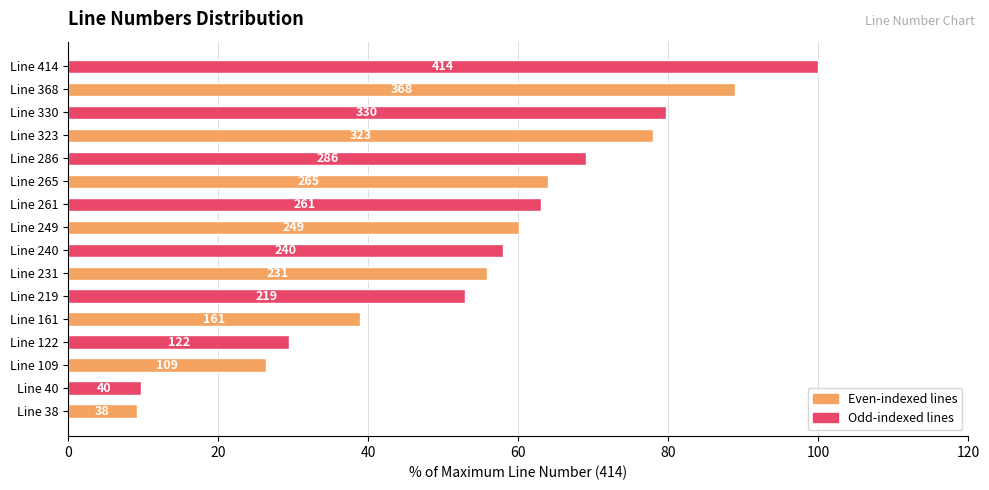

Does the chart contain any negative values?

No